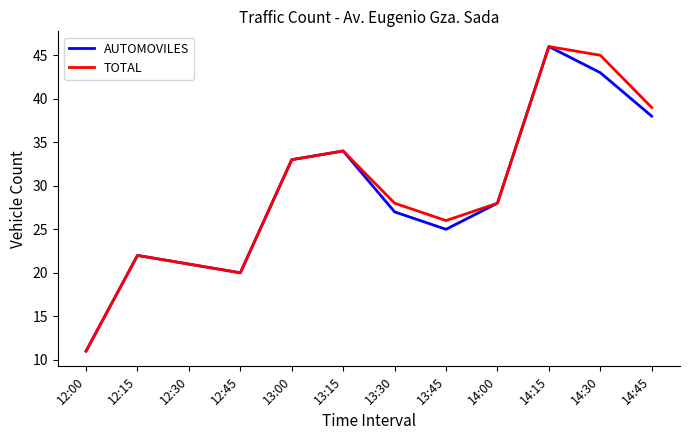

Where is the first local maximum for AUTOMOVILES?

12:15